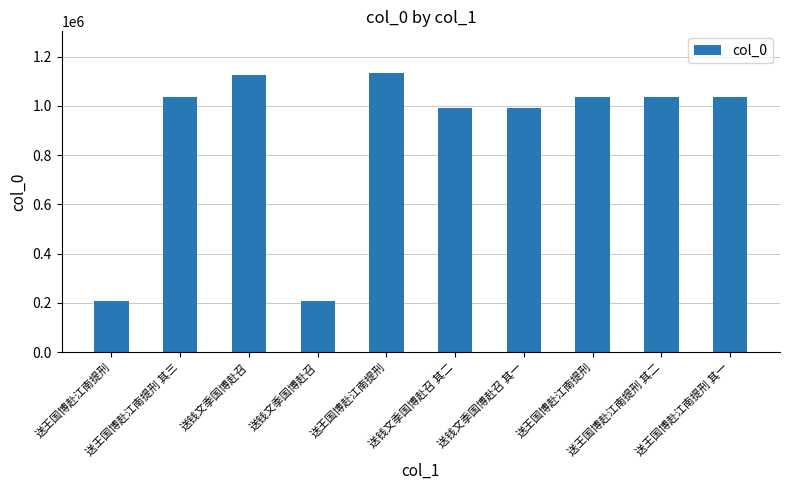

Count the number of data series in this chart.

1